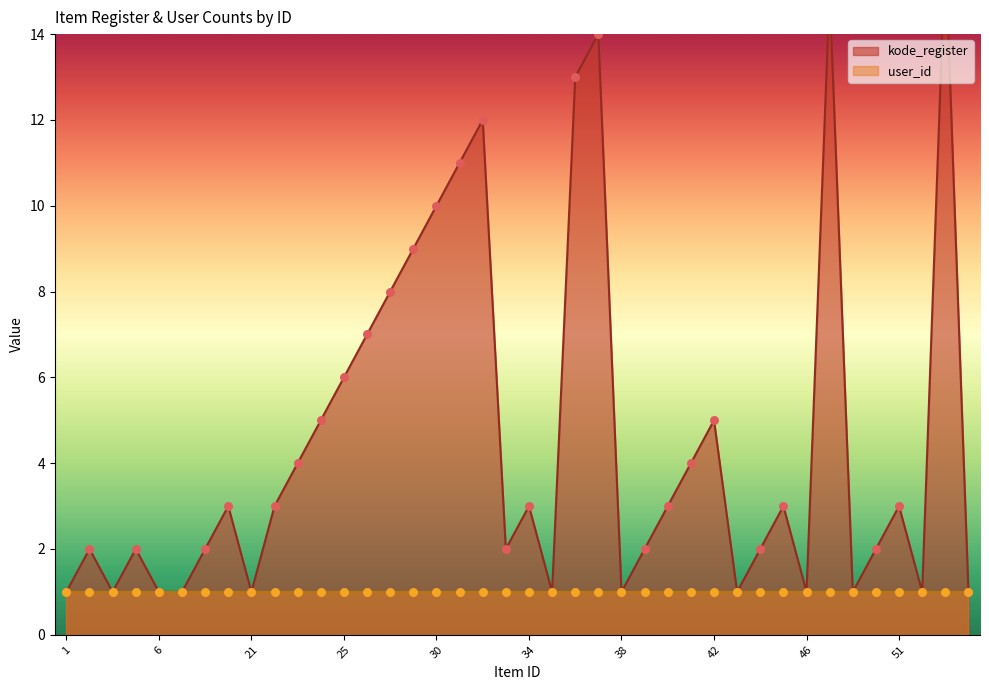

What is the change in value from 18 to 44?

+1